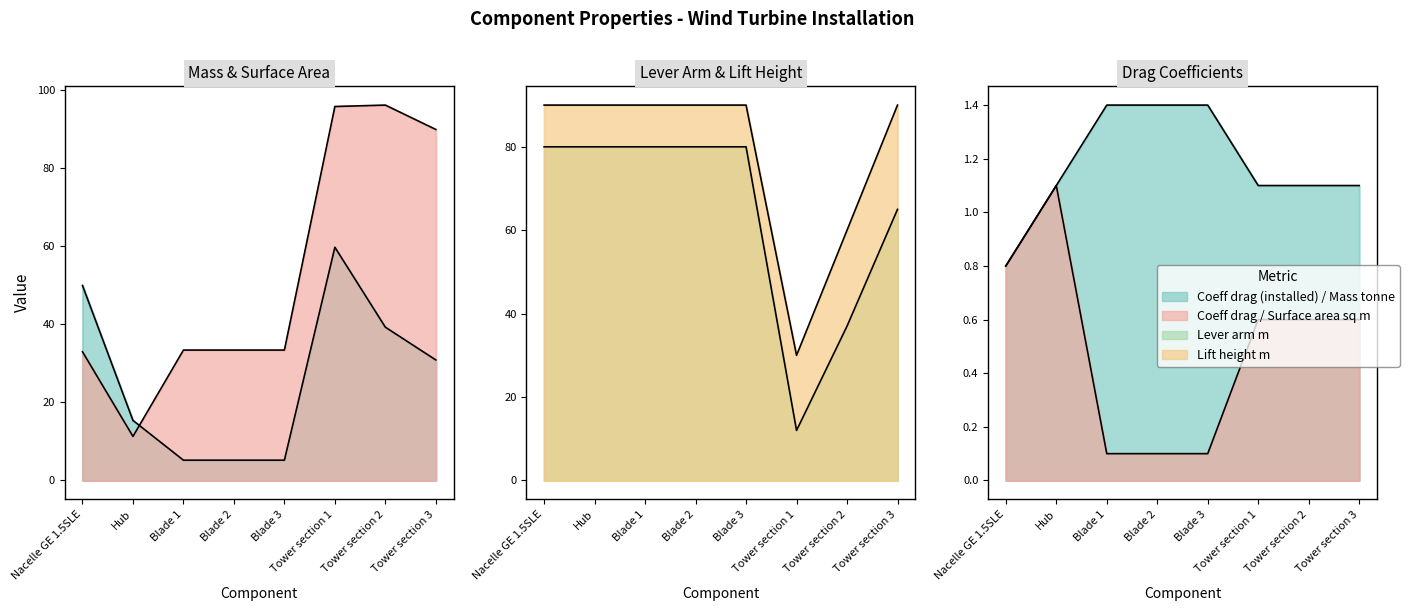

What is the label of the 4th point from the left?

Blade 2